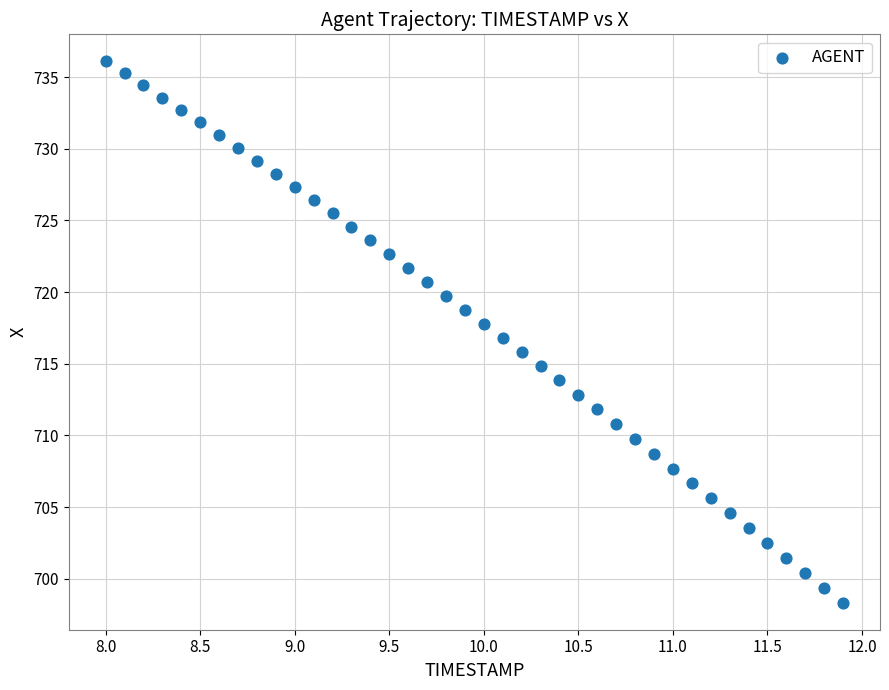

Count the number of points in this scatter plot.

40